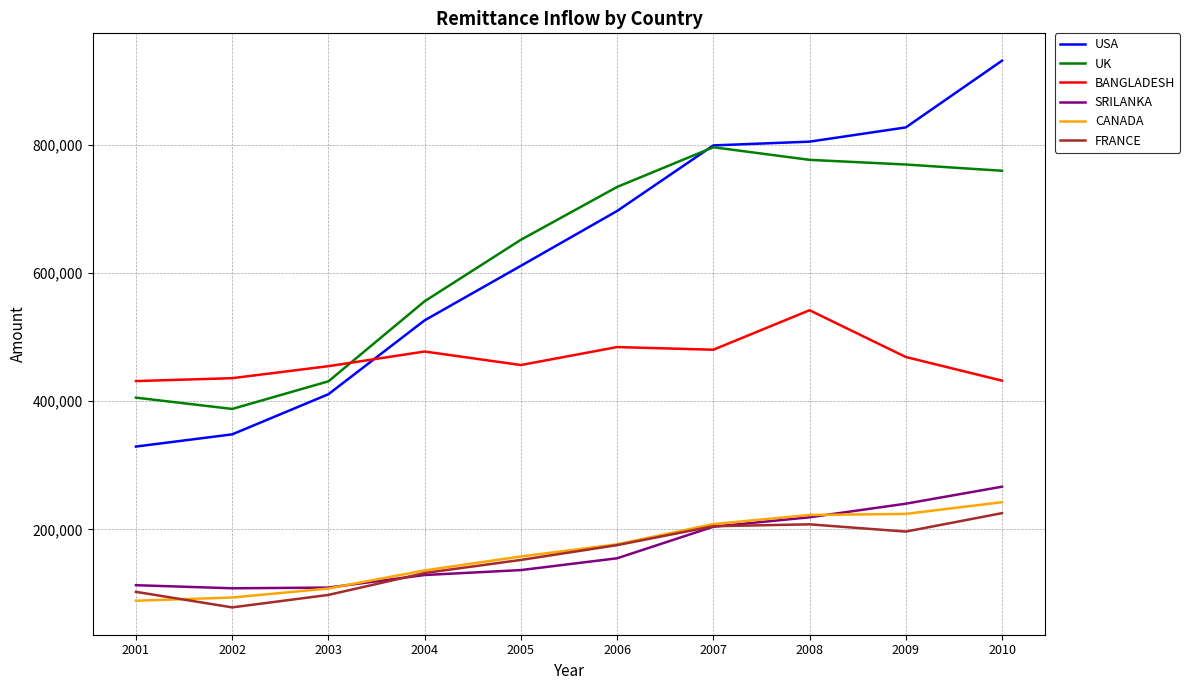

What are all the series names shown in the legend?

USA, UK, BANGLADESH, SRILANKA, CANADA, FRANCE